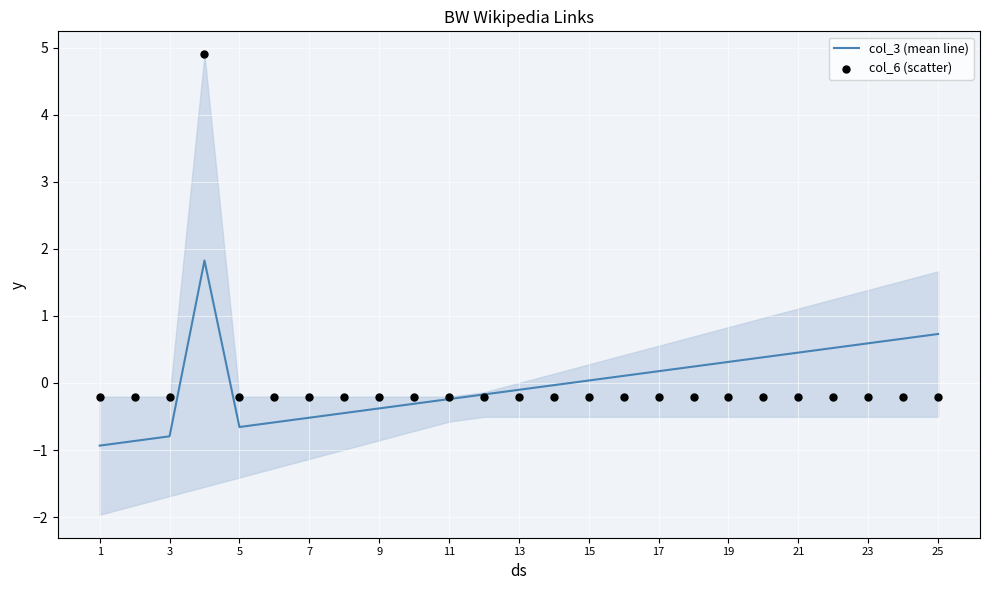

The col_3 (mean line) series shows 0.6 at 23. True or false?

True